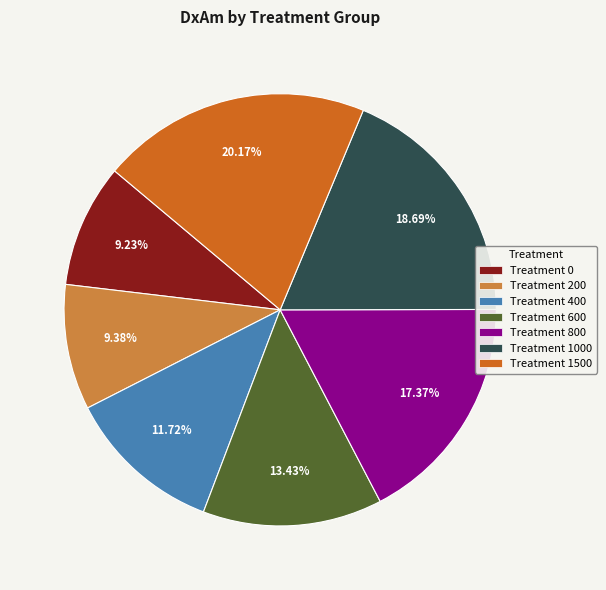

How many segments does this pie chart have?

7